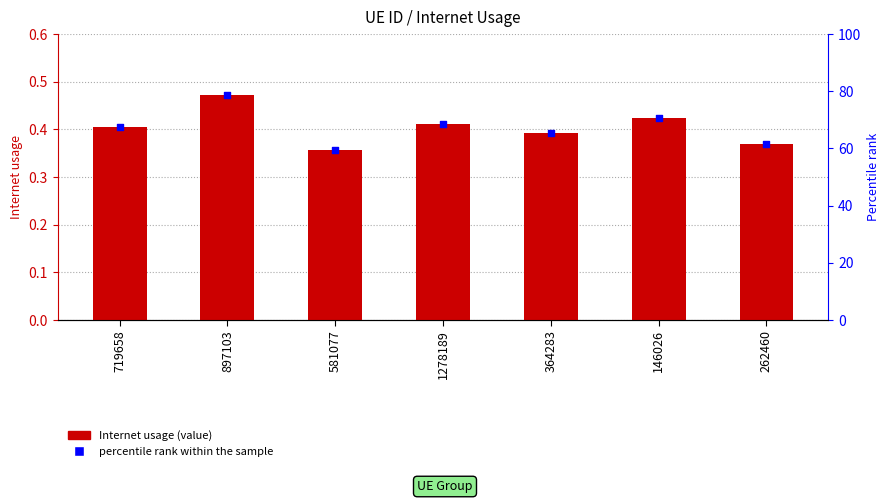

At which category is the sum across all series the highest?

897103